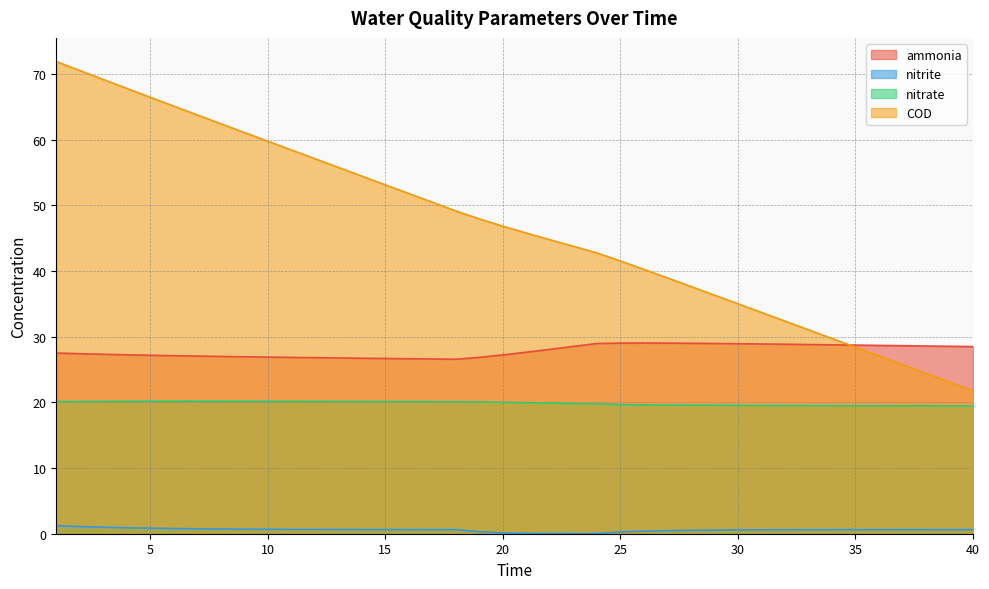

How many data points in ammonia are less than 27?

12